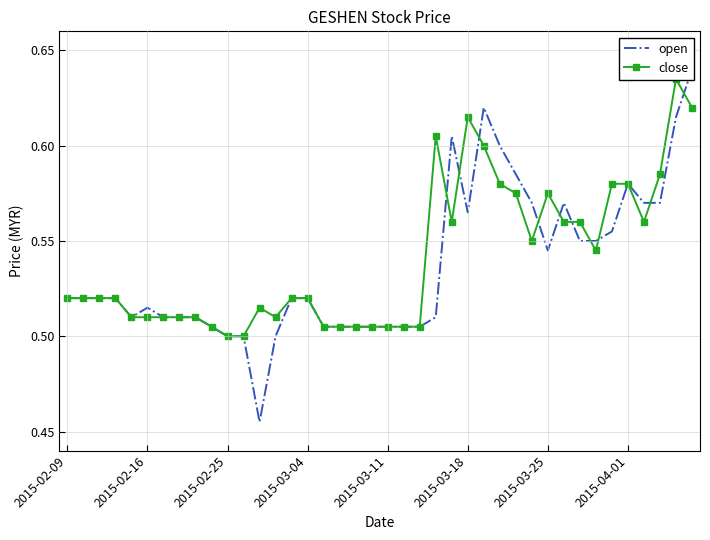

The open series shows 1.0 at 38. True or false?

False